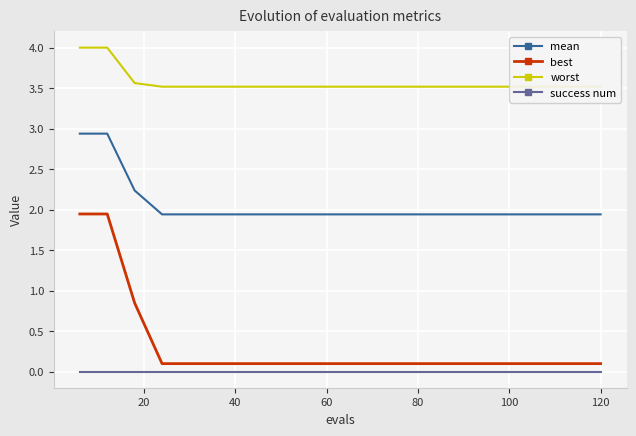

True or false: mean and best intersect in this chart.

False